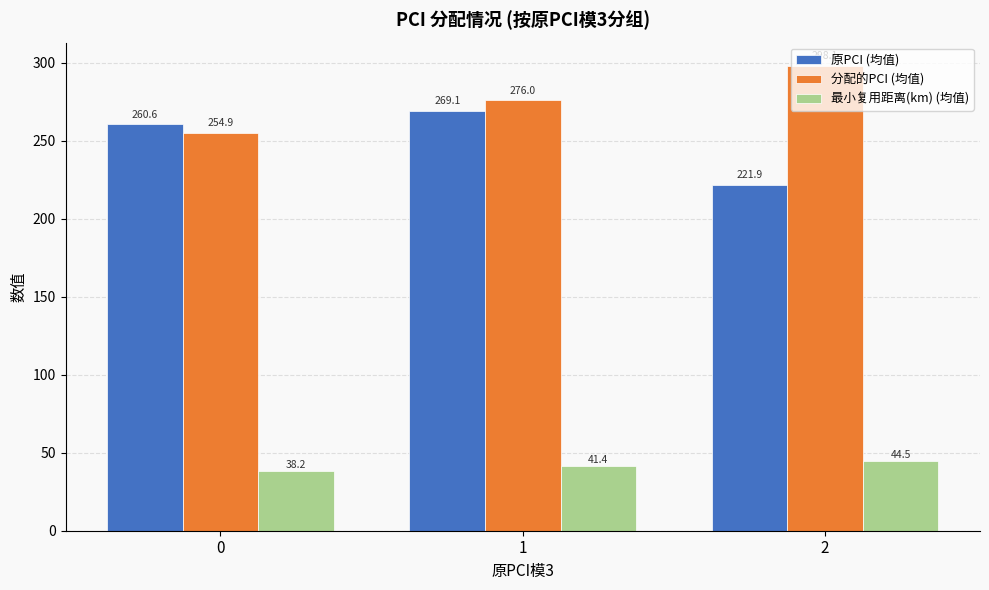

How many bars are there in total?

9